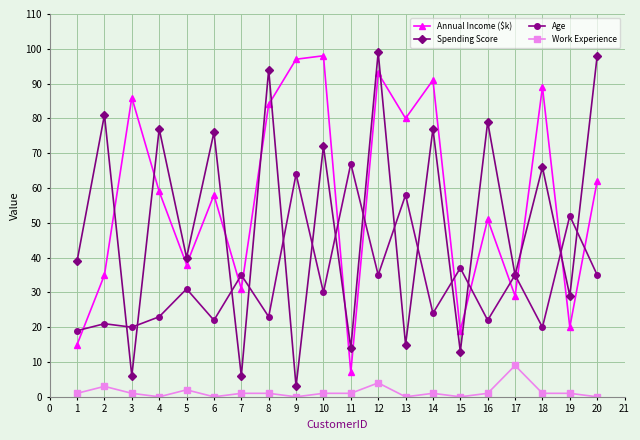

What value does the Spending Score series have at 18, to the nearest 5?

65